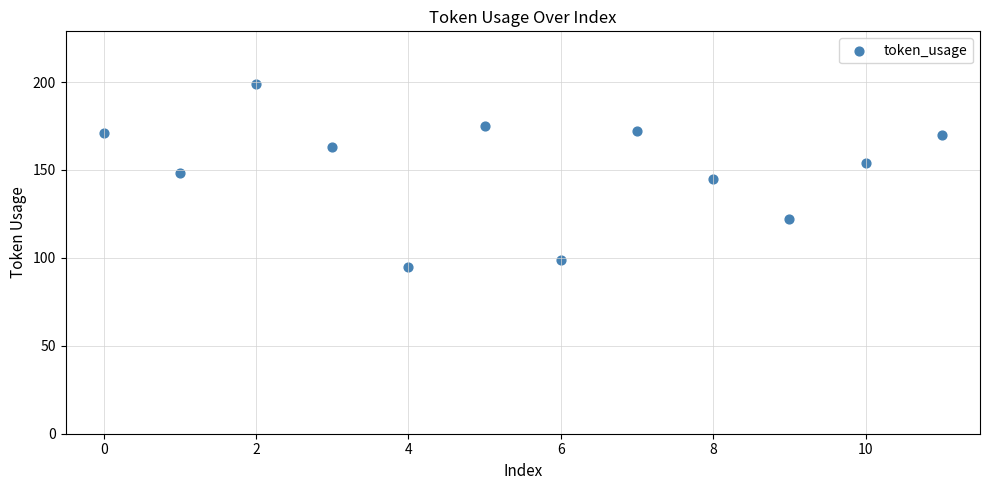

What is the average Y value?

151